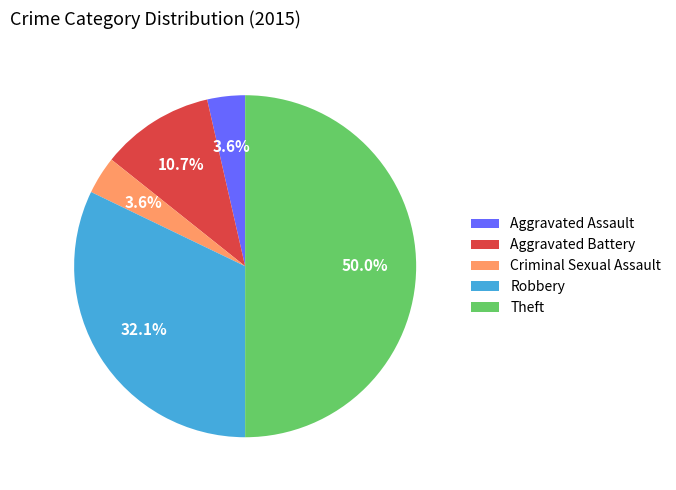

Which has a higher value, Robbery or Criminal Sexual Assault?

Robbery